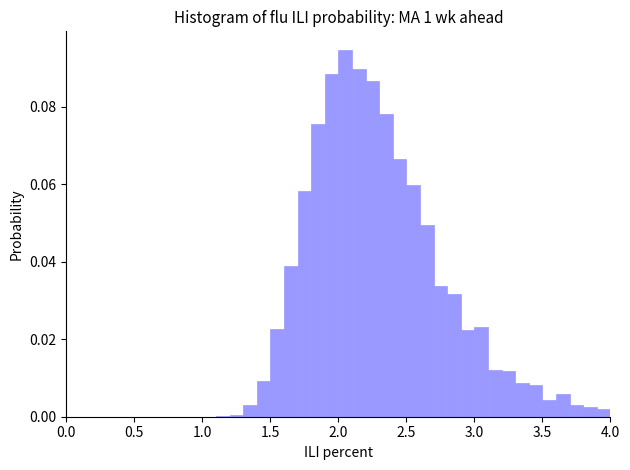

Read against the x-axis, roughly where is the centre of the tallest bar?

2.05